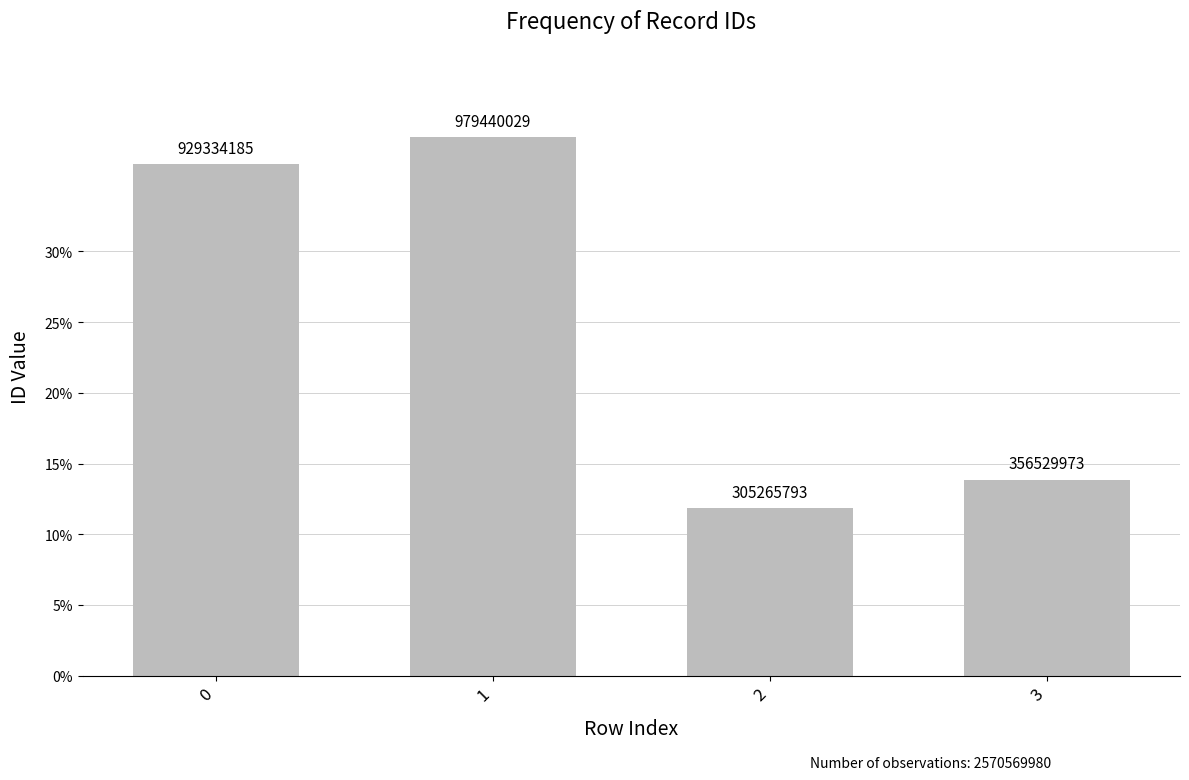

What is the greatest value displayed?

979440029